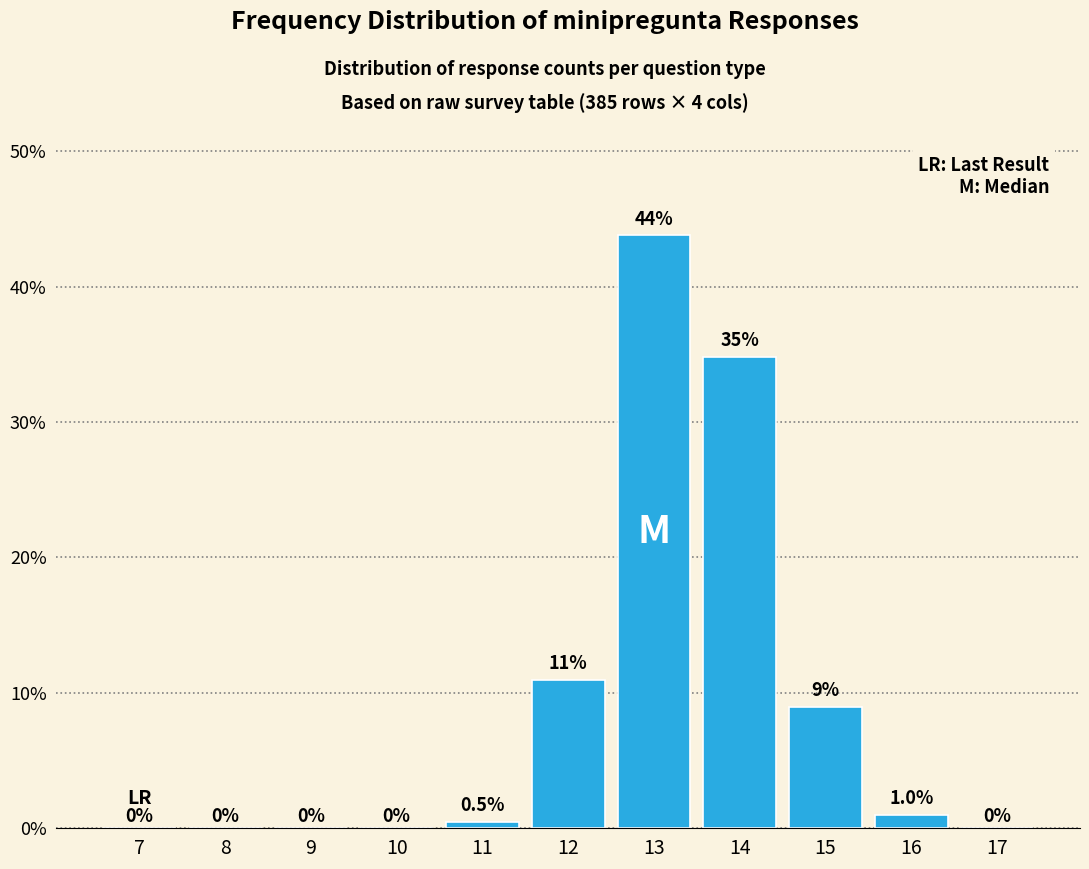

Reading right to left, list all the values displayed in this chart.

17=0.0	16=1.0	15=9.0	14=34.8	13=43.8	12=10.9	11=0.5	10=0.0	9=0.0	8=0.0	7=0.0